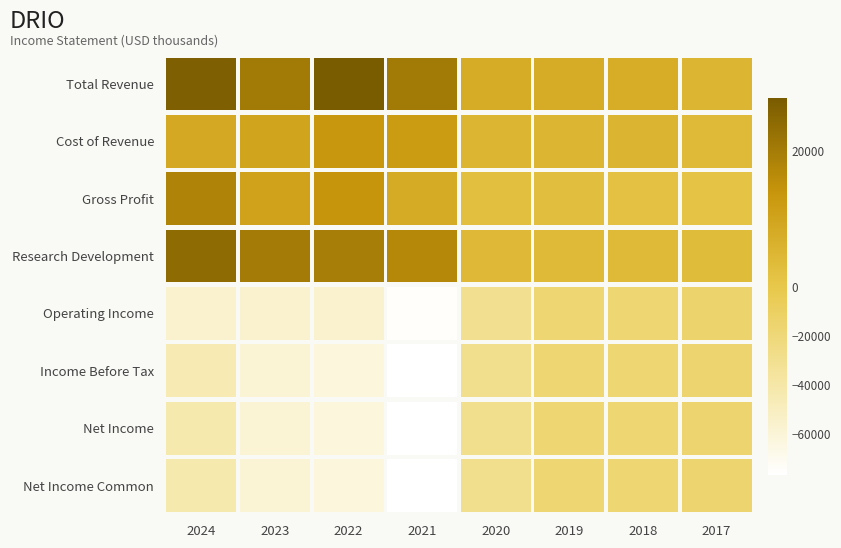

The value of Total Revenue at 2023 is 20400. True or false?

True